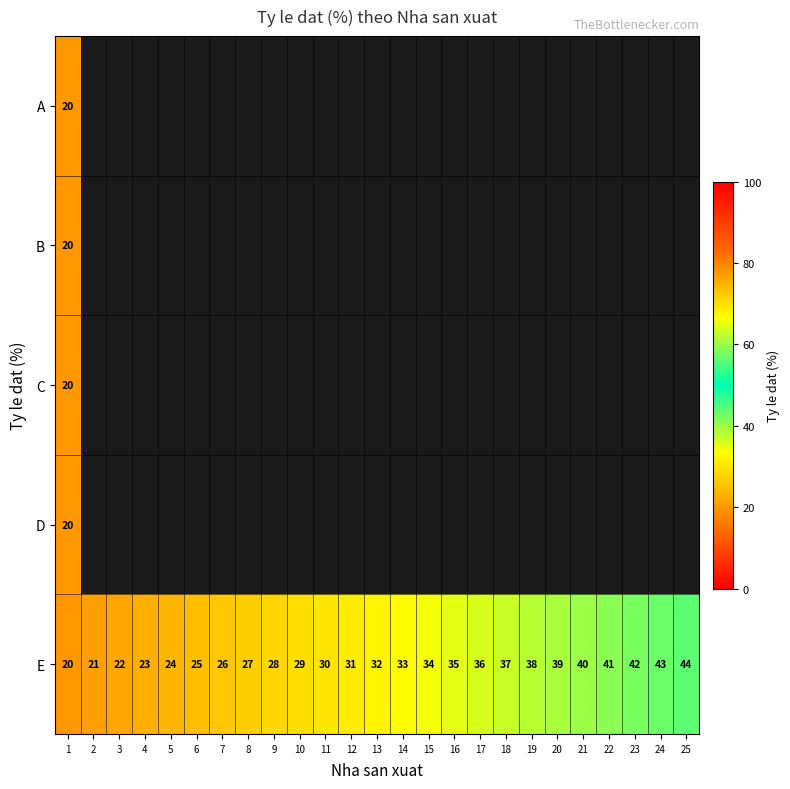

How many values in the E series are below 32?

12